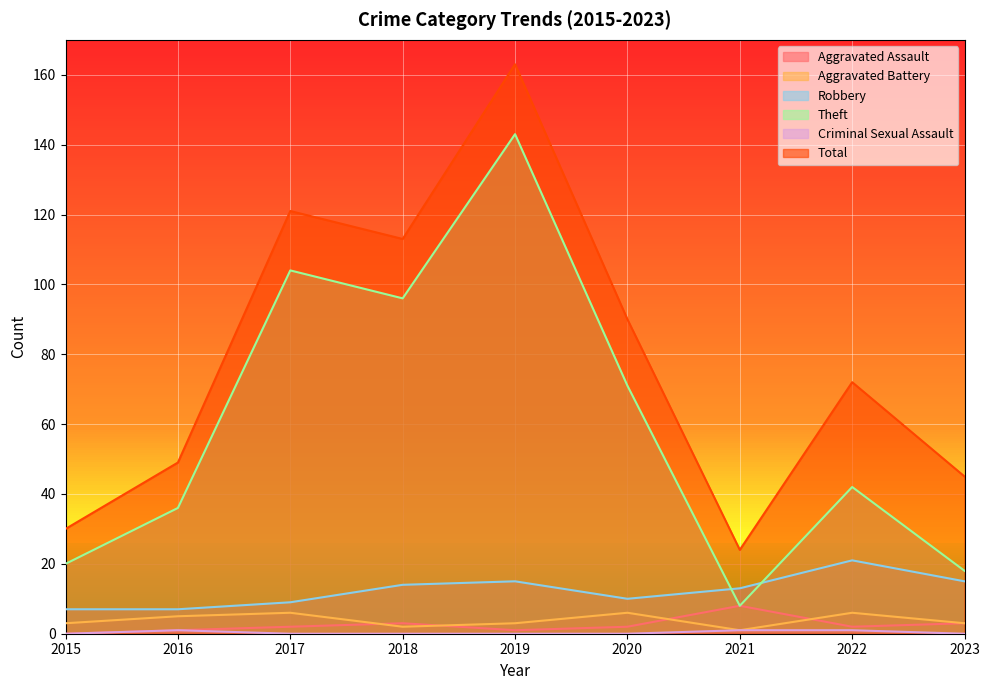

True or false: Aggravated Battery and Total intersect in this chart.

False